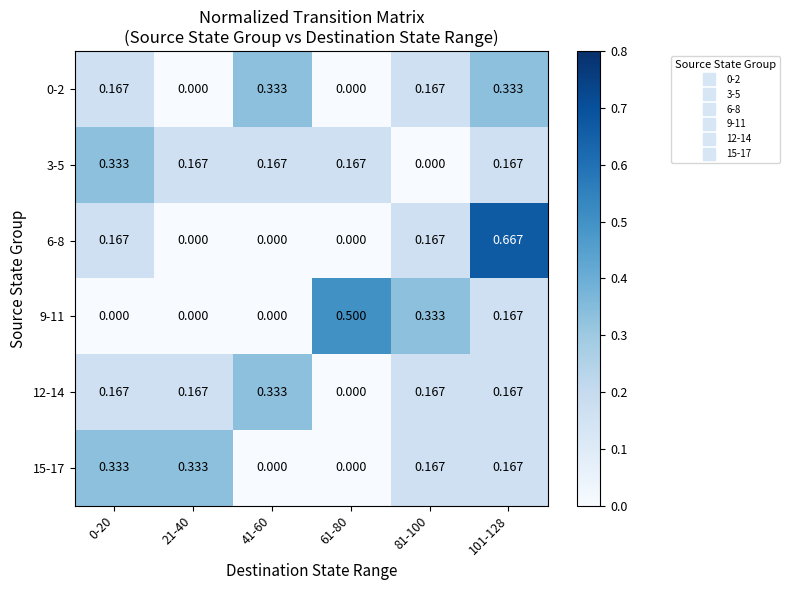

At which category is the sum across all series the highest?

101-128